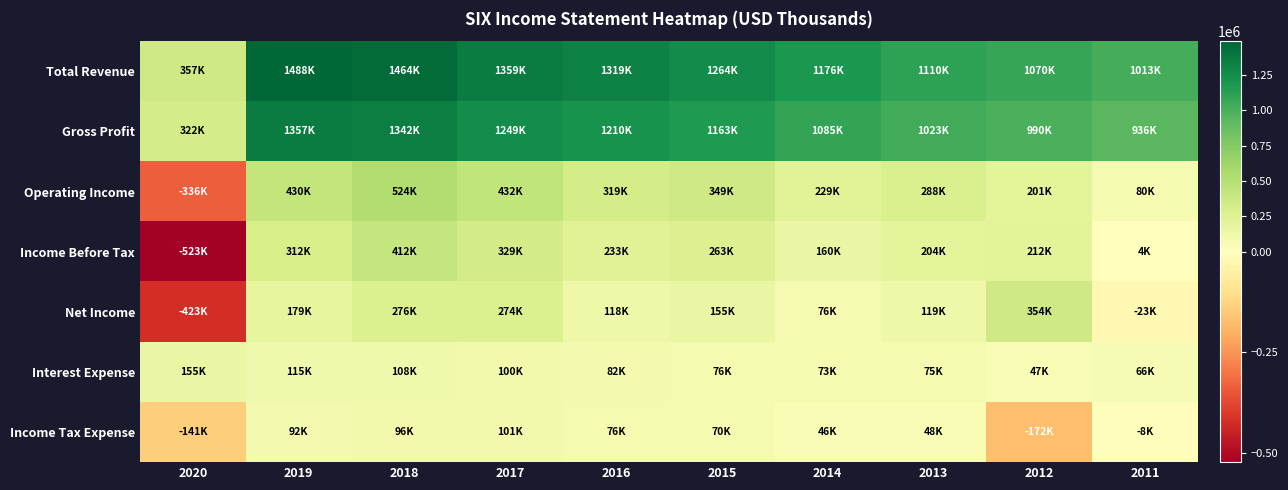

Reading left to right, what are all the values shown in this chart?

Total Revenue: 2020=356600	2019=1487600	2018=1463700	2017=1359100	2016=1319400	2015=1263900	2014=1175800	2013=1109900	2012=1070300	2011=1013200
Gross Profit: 2020=322500	2019=1357300	2018=1341900	2017=1248700	2016=1209800	2015=1163200	2014=1085300	2013=1023300	2012=990200	2011=935900
Operating Income: 2020=-335700	2019=429800	2018=524500	2017=432300	2016=318800	2015=349200	2014=228800	2013=287900	2012=201200	2011=79800
Income Before Tax: 2020=-523100	2019=311800	2018=411900	2017=329100	2016=233300	2015=263200	2014=160000	2013=203900	2012=211600	2011=3900
Net Income: 2020=-423400	2019=179100	2018=276000	2017=273800	2016=118300	2015=154700	2014=76000	2013=118600	2012=354000	2011=-22700
Interest Expense: 2020=155400	2019=114700	2018=108000	2017=99800	2016=82400	2015=76200	2014=73100	2013=75000	2012=47400	2011=66200
Income Tax Expense: 2020=-141000	2019=91900	2018=95900	2017=100600	2016=76500	2015=70400	2014=46500	2013=47600	2012=-172200	2011=-8100